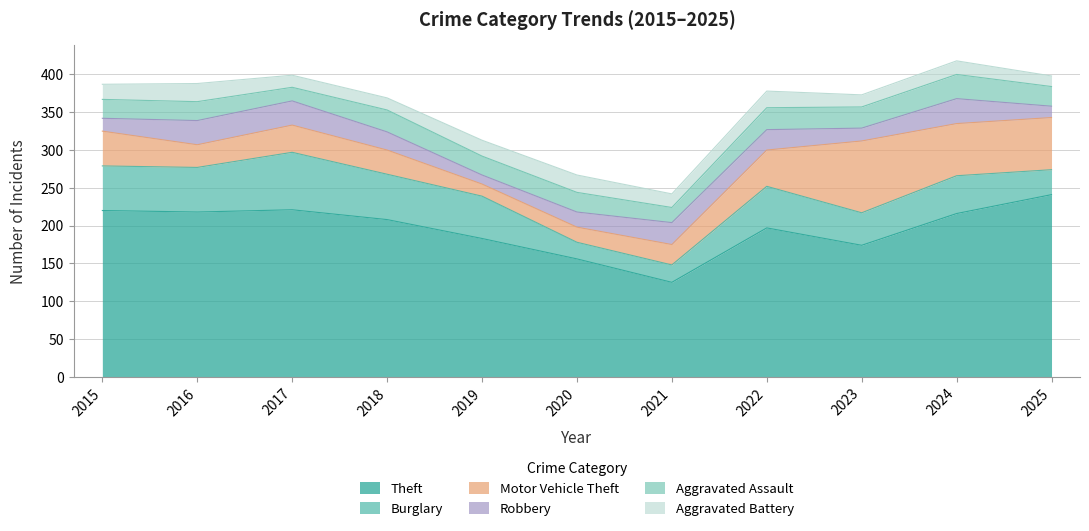

True or false: Burglary and Theft intersect in this chart.

False